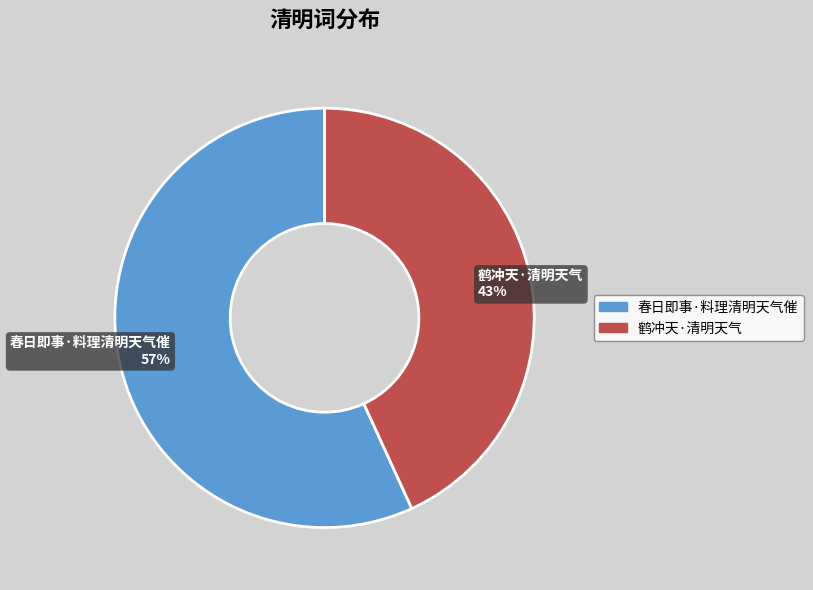

True or false: 鹤冲天·清明天气 accounts for 53% of the total.

False